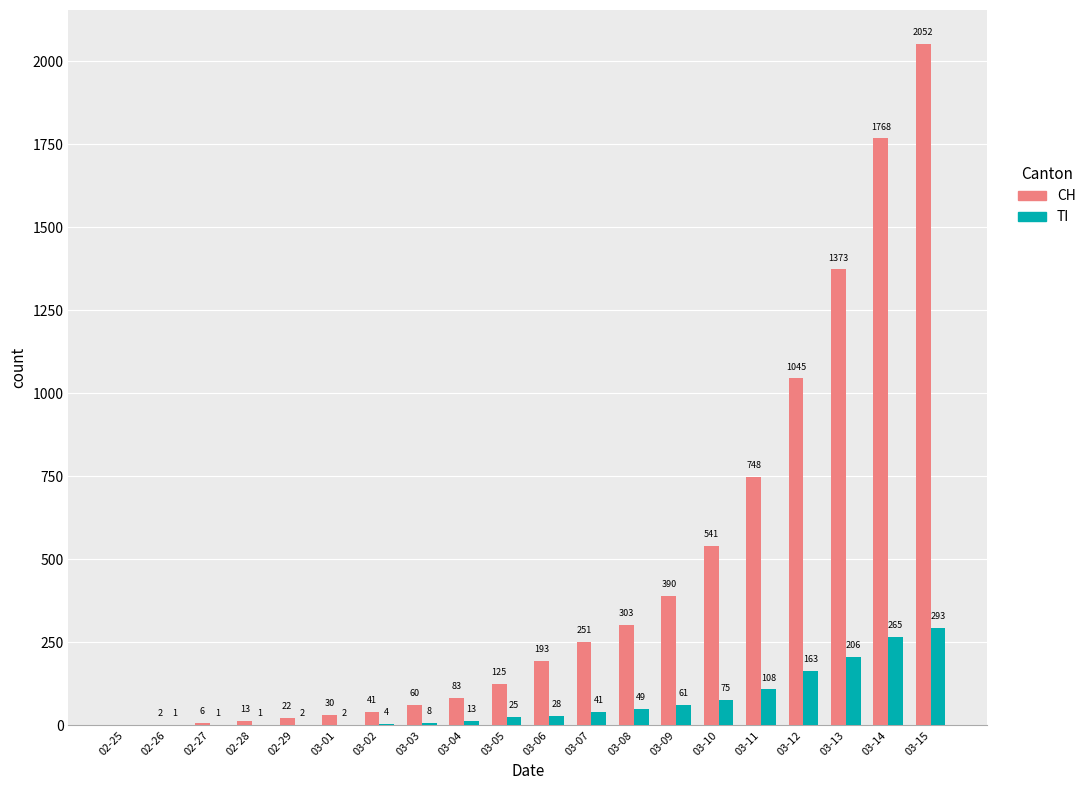

The value of TI at 02-25 is 0. True or false?

True